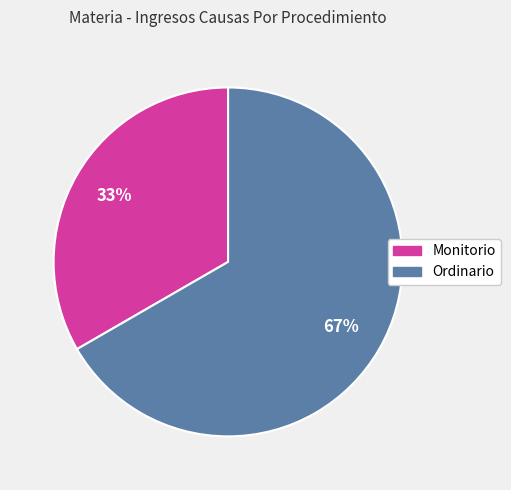

Which slice is the largest?

Ordinario